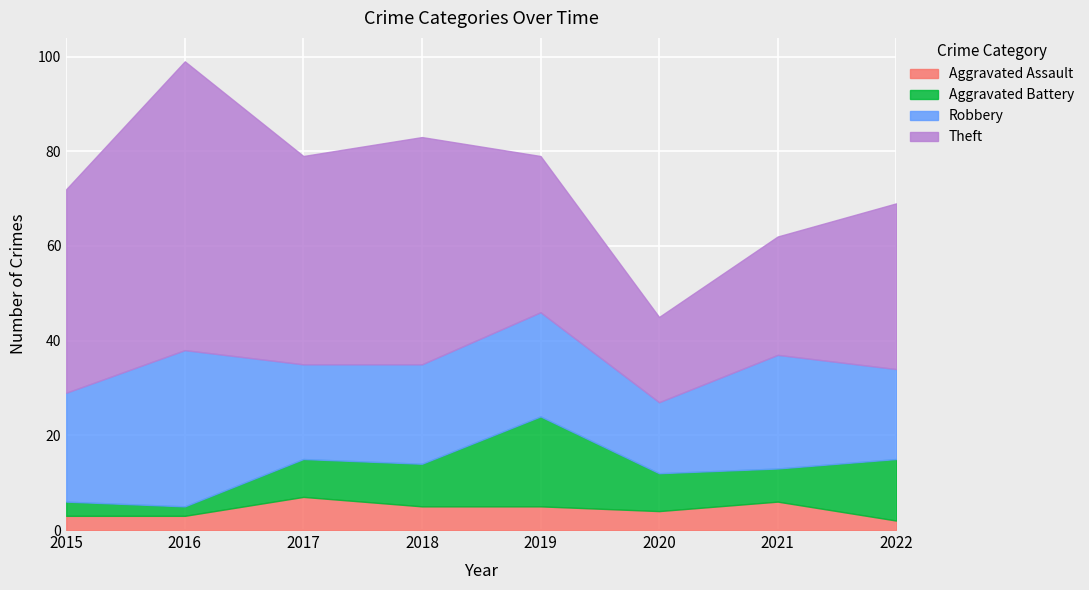

Does the chart display data point markers on the line(s)?

No